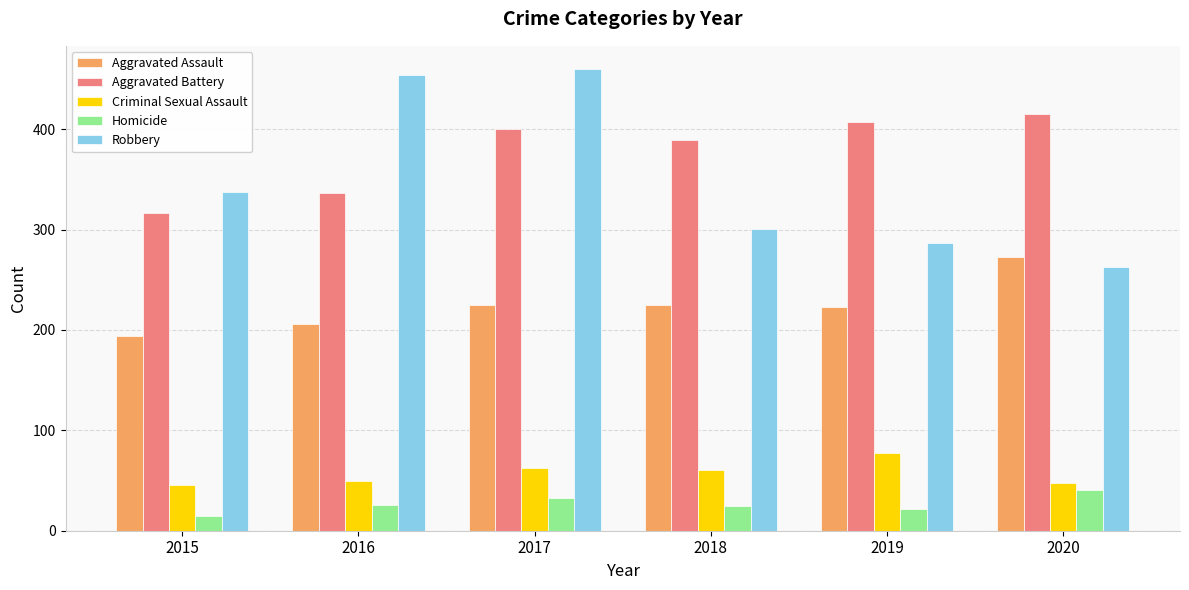

What is the minimum value shown in the chart?

15